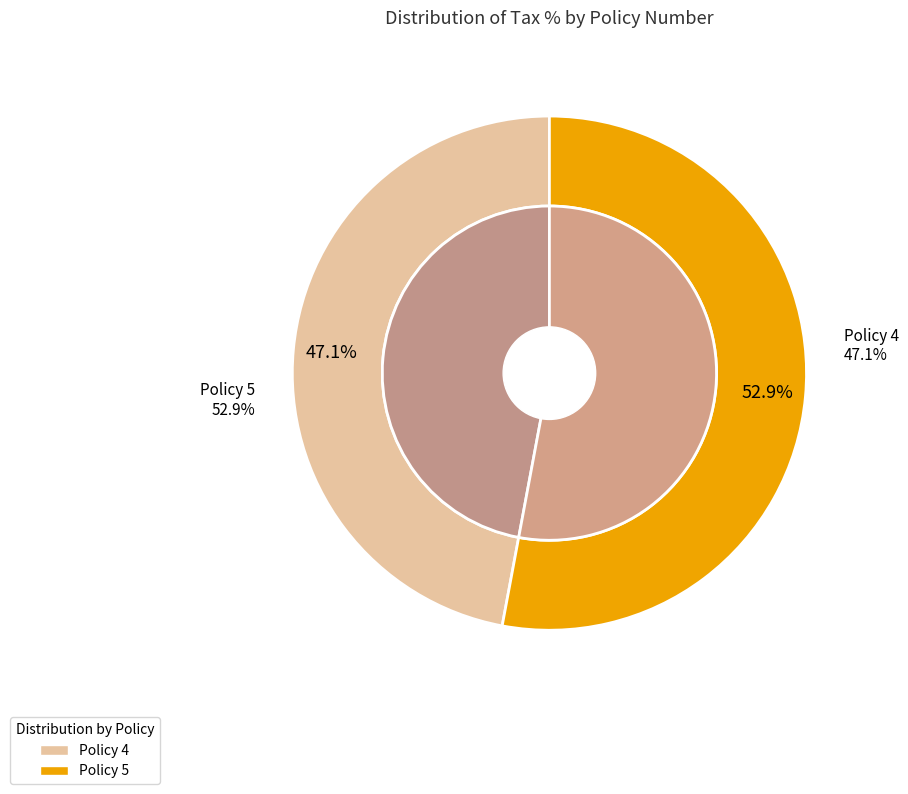

What is the total percentage of Policy 4 and Policy 5?

100.0%